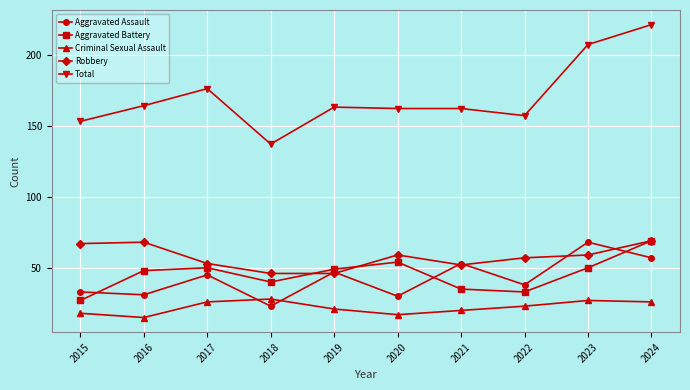

How many values in the Robbery series are below 59?

5